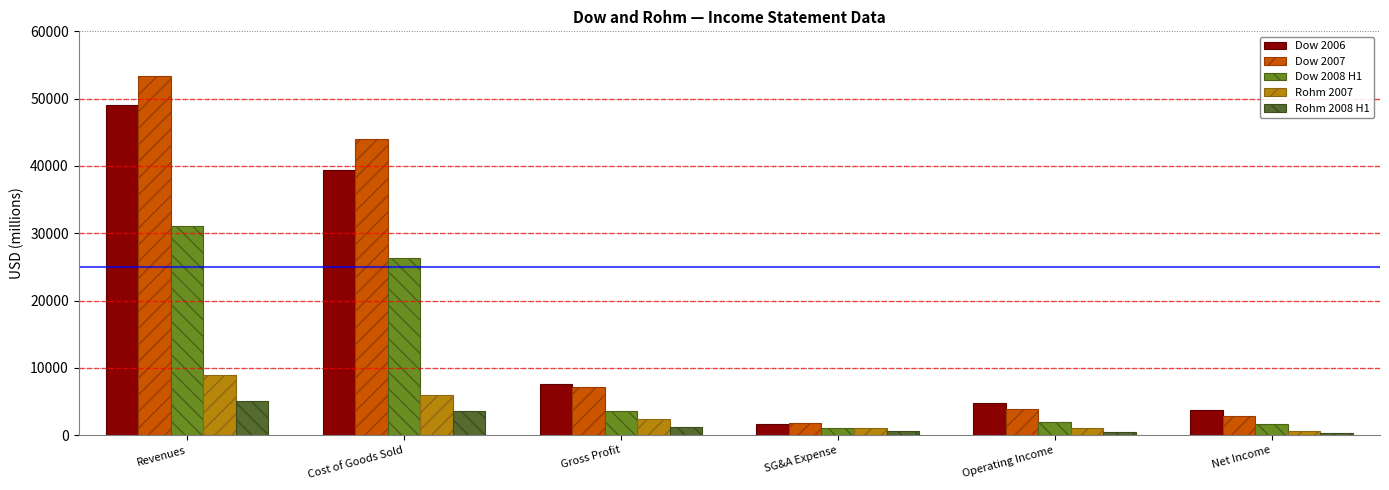

What is the label of the 4th bar from the left?

SG&A Expense